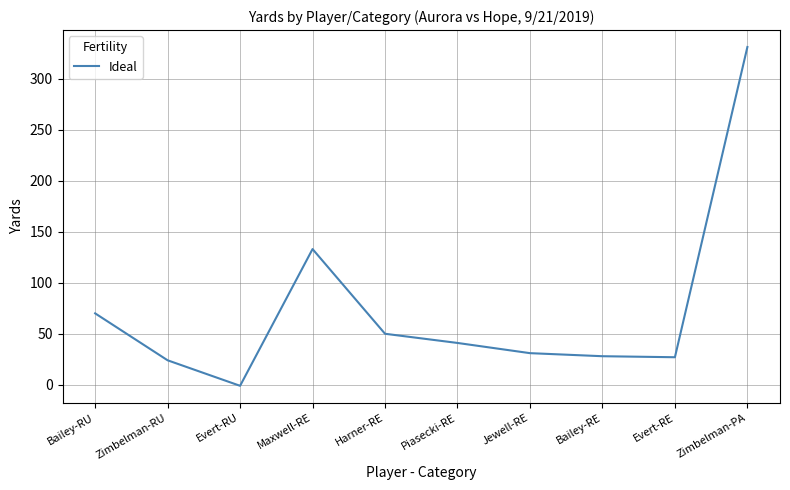

The value at Bailey-RE is 28. True or false?

True